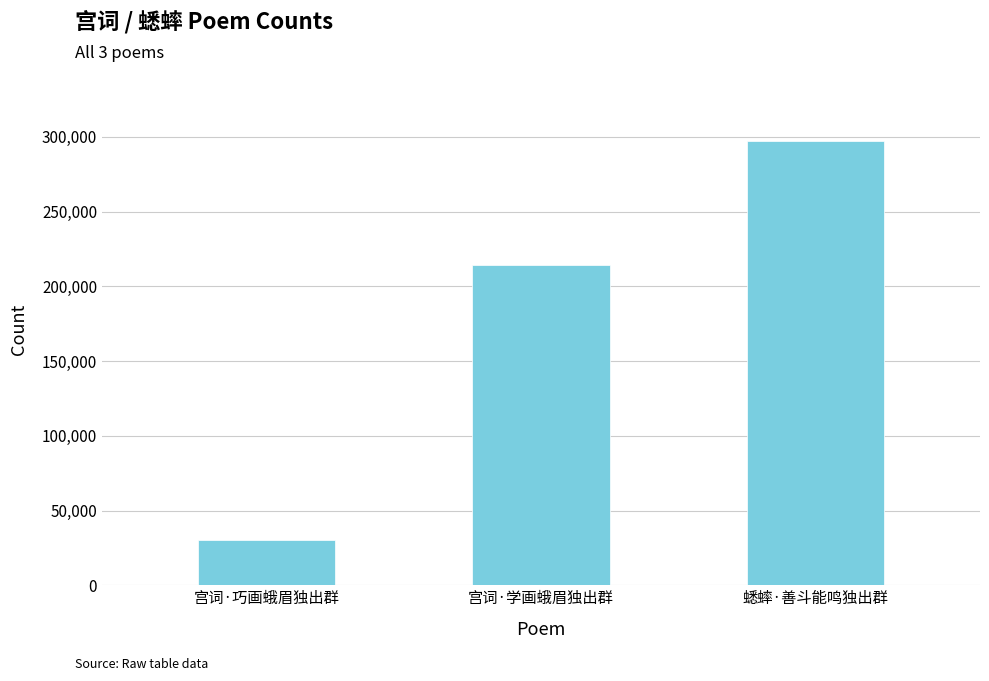

Reading left to right, transcribe all the data shown in this chart.

30432	214391	297384